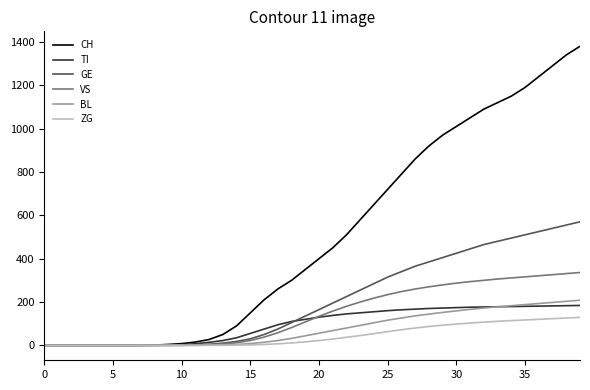

Which series has the largest total across all categories?

CH